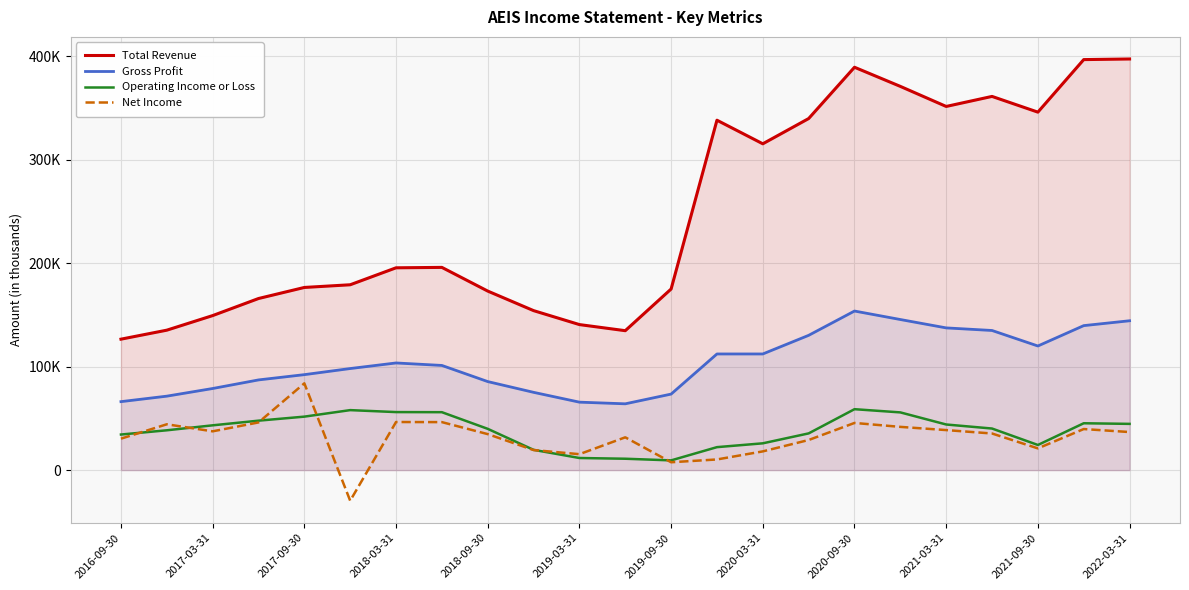

True or false: Net Income and Total Revenue intersect in this chart.

False